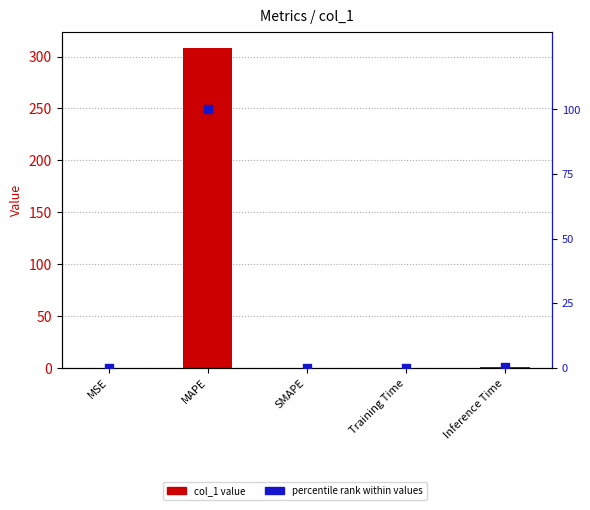

Which series has the largest total across all categories?

col_1 value